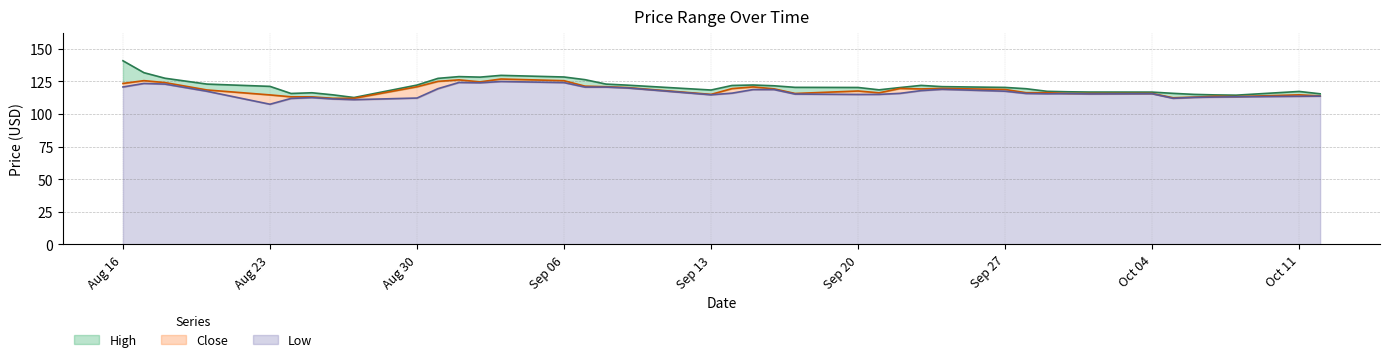

How many interior local valleys does the Close series have?

7